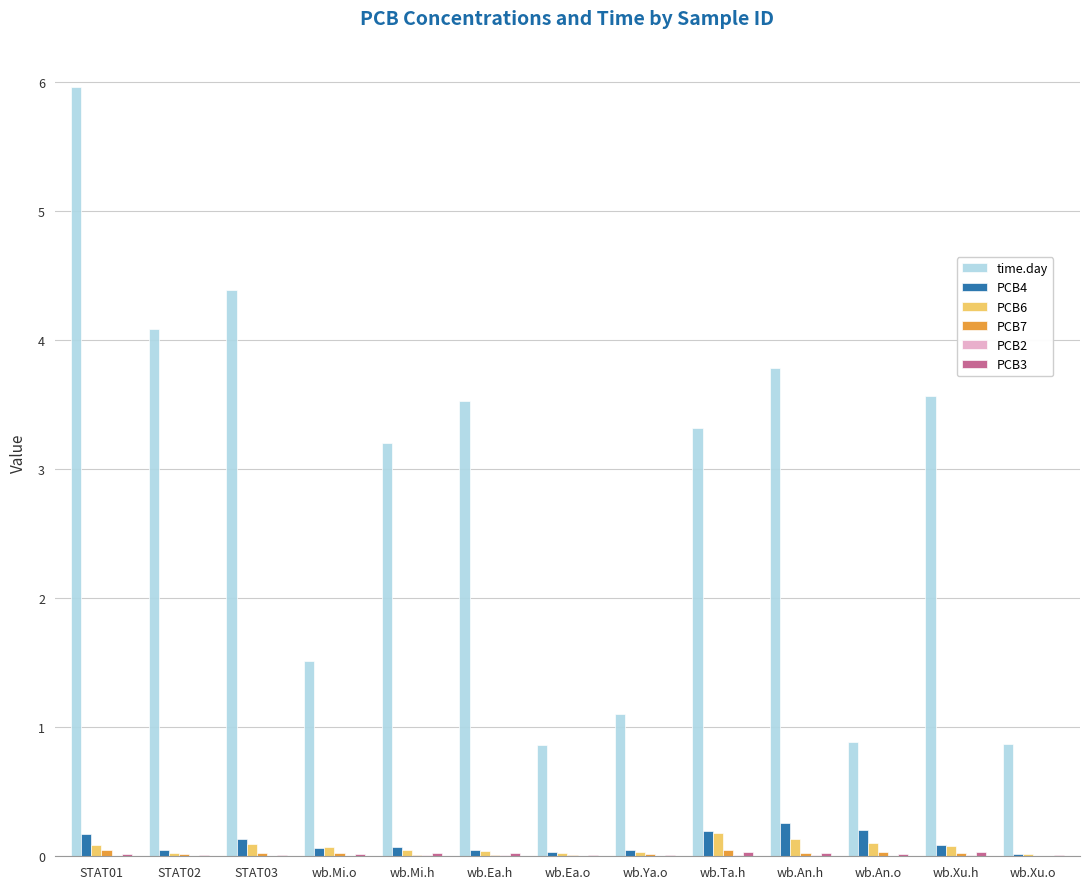

Between wb.Mi.h and wb.Ya.o, which series saw the biggest shift?

time.day